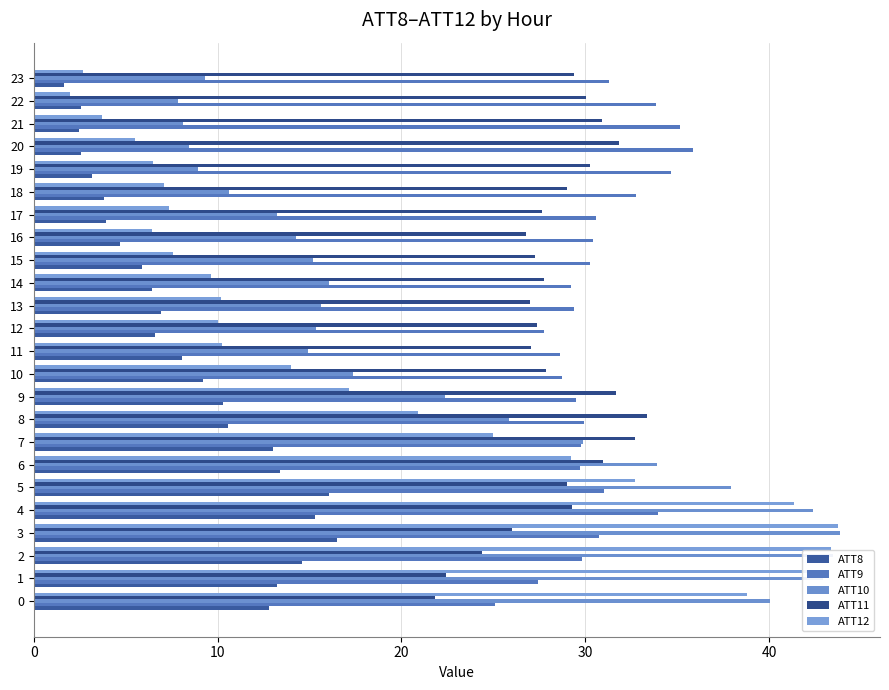

How many data points in ATT8 are above 8?

12